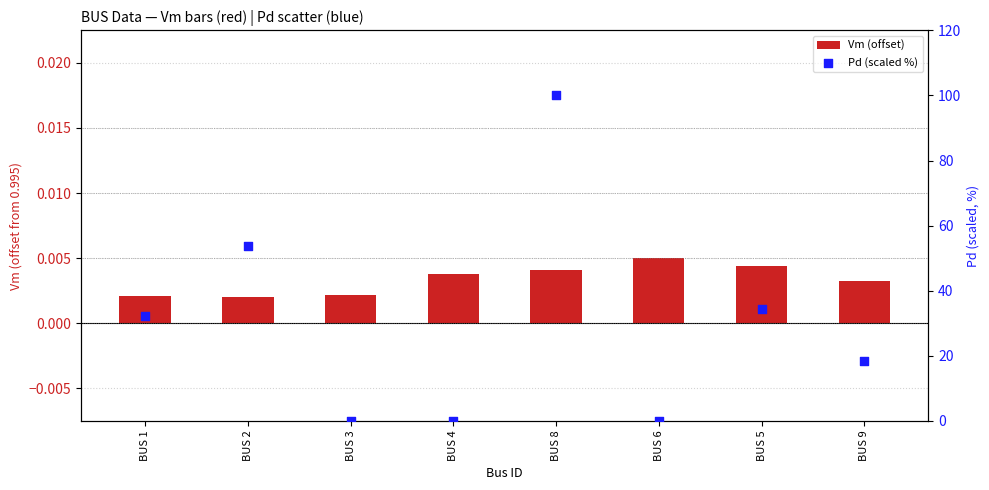

Which series has the largest Y range (max minus min)?

Pd (scaled %)